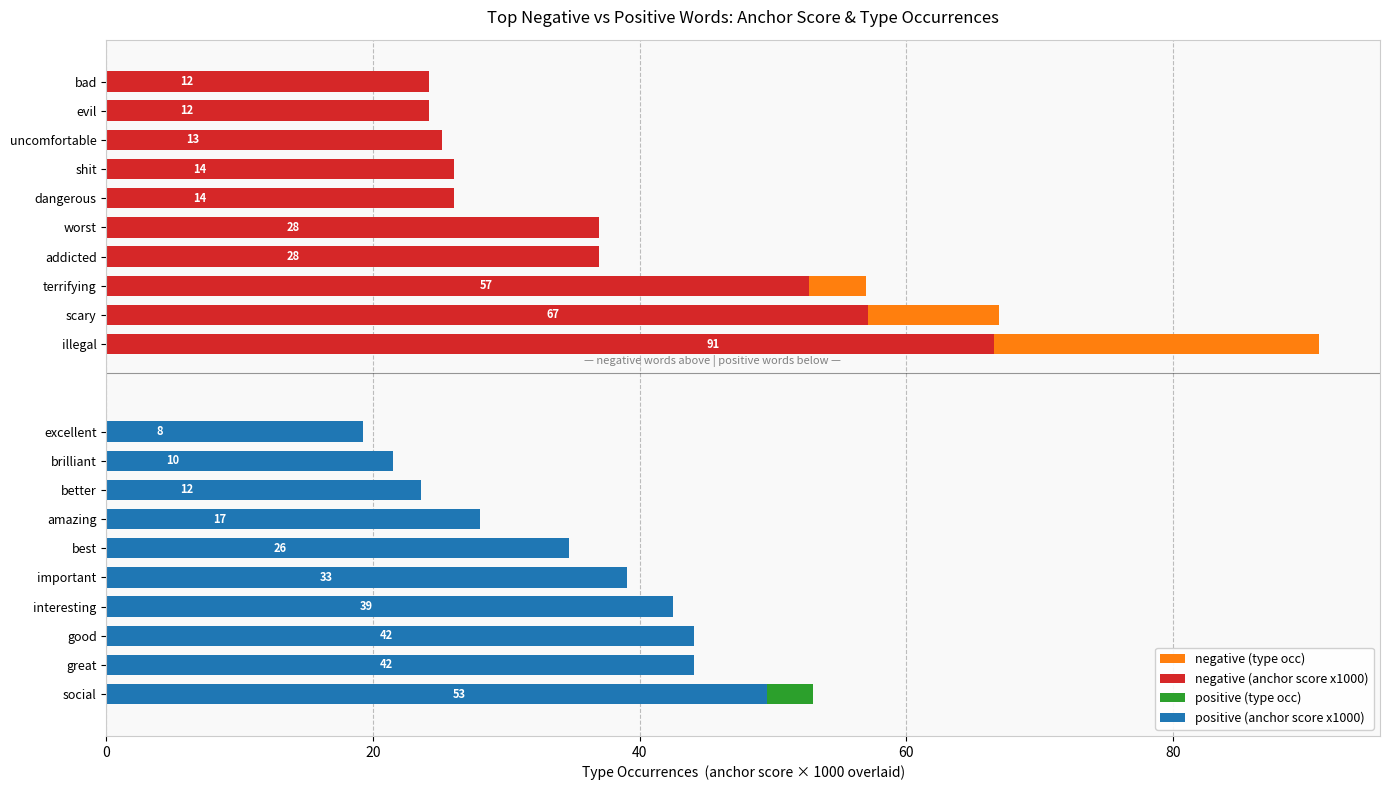

What is the average value of the positive (type occ) series?

28.2